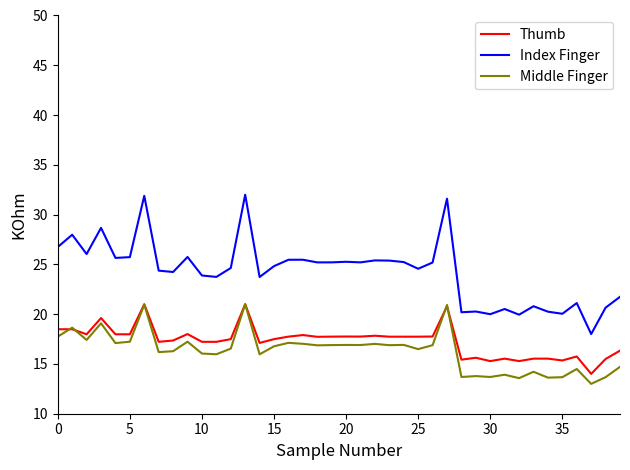

What is the sum of all Index Finger values?

972.5